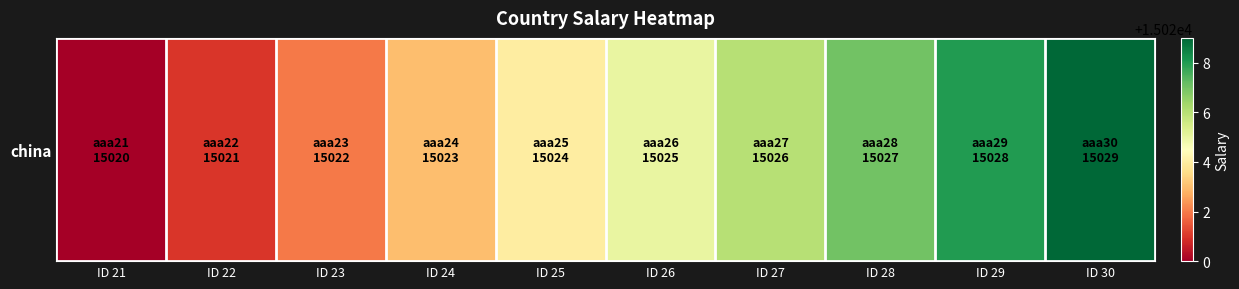

Where does the data first go above 15025?

ID 27